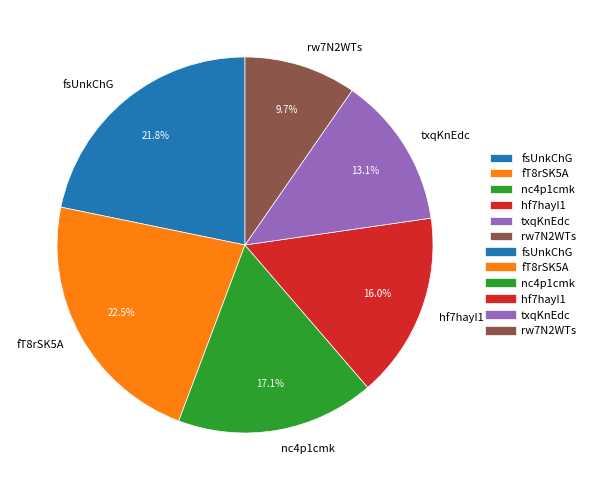

What percentage is the rw7N2WTs slice, to the nearest percent?

10%